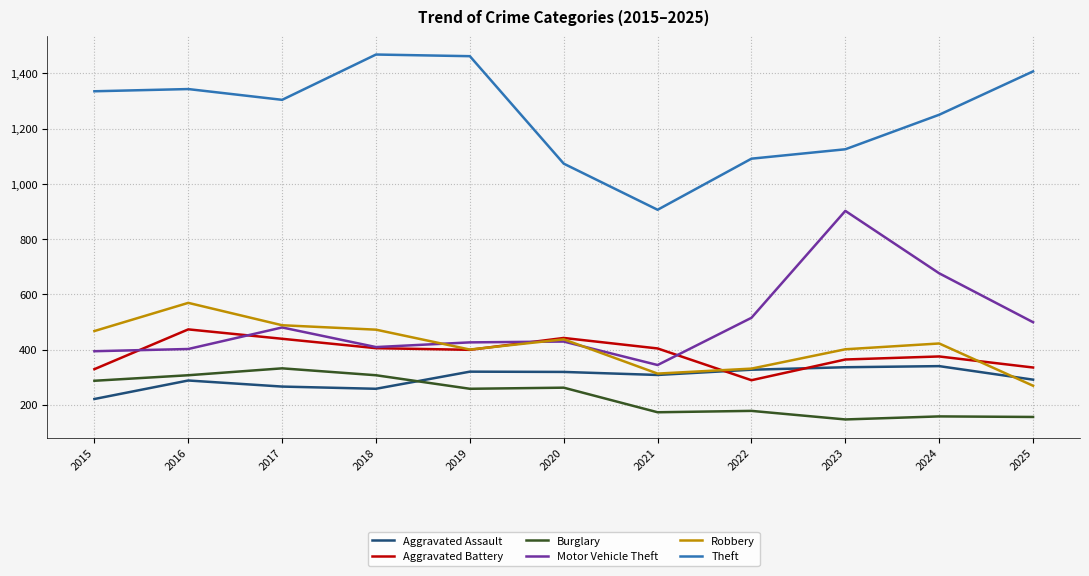

True or false: Aggravated Battery has more than 0 interior local peaks.

True